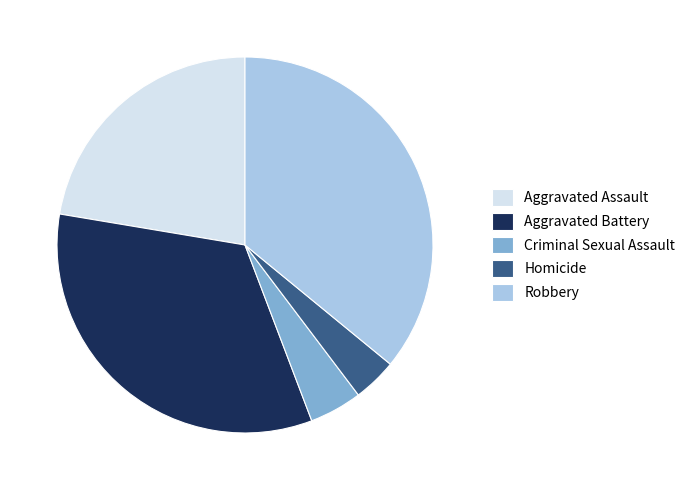

The Robbery slice represents 24% of the pie. True or false?

False